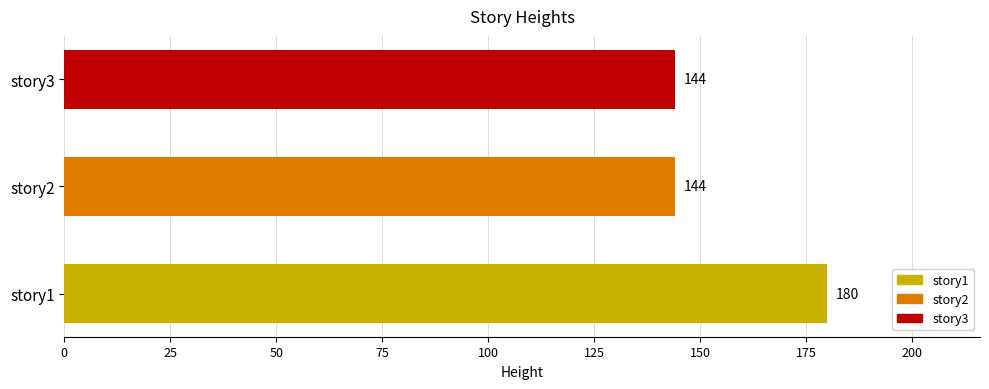

What is the maximum value shown in the chart?

180